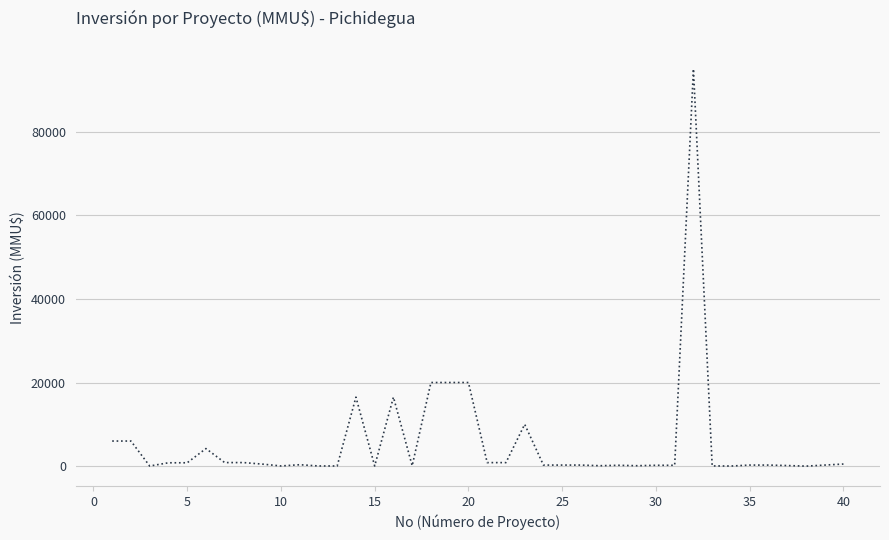

What is the maximum value shown in the chart?

95000